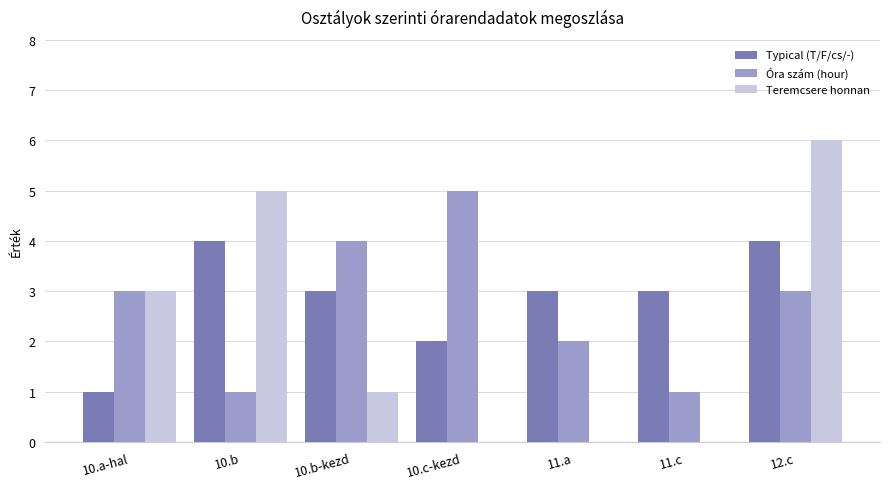

Count the Typical (T/F/cs/-) values in the range 2 to 4.

6